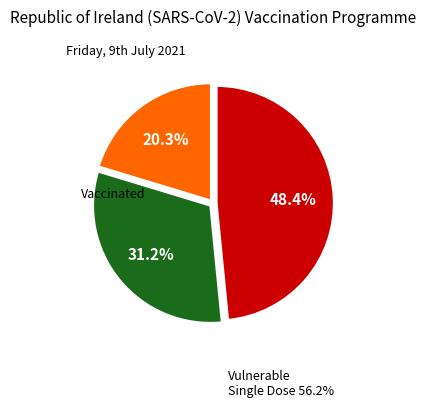

How many slices are in this pie chart?

3